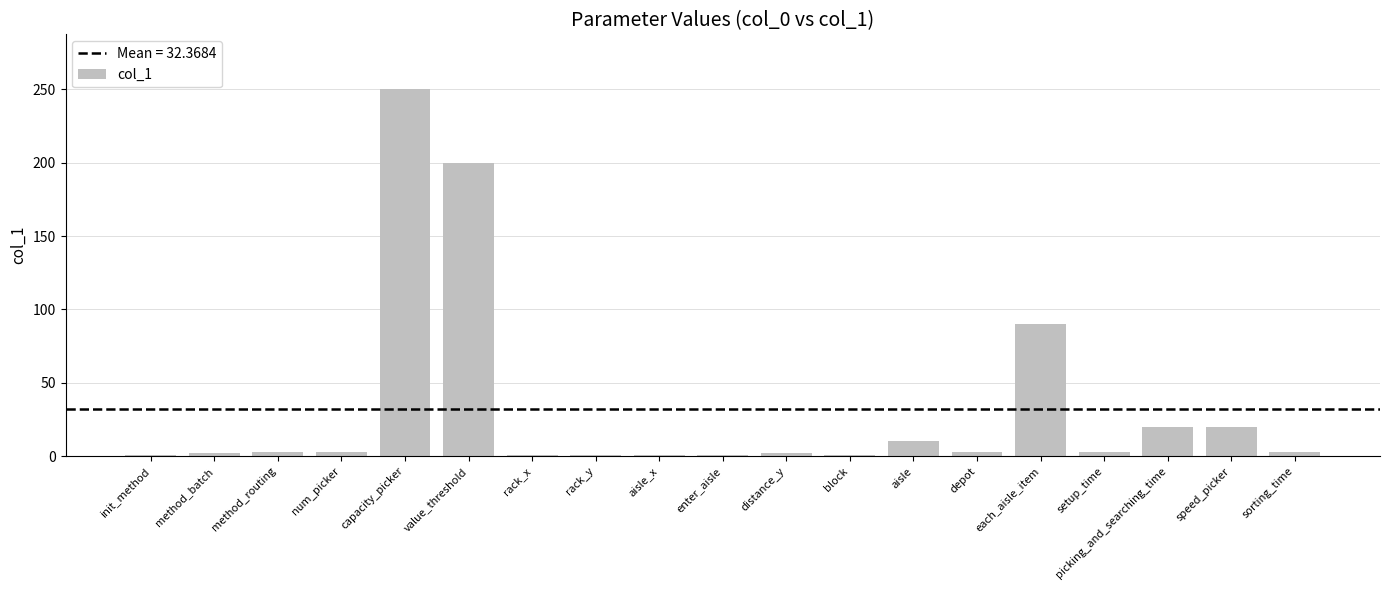

True or false: the data shows 3 at sorting_time.

True